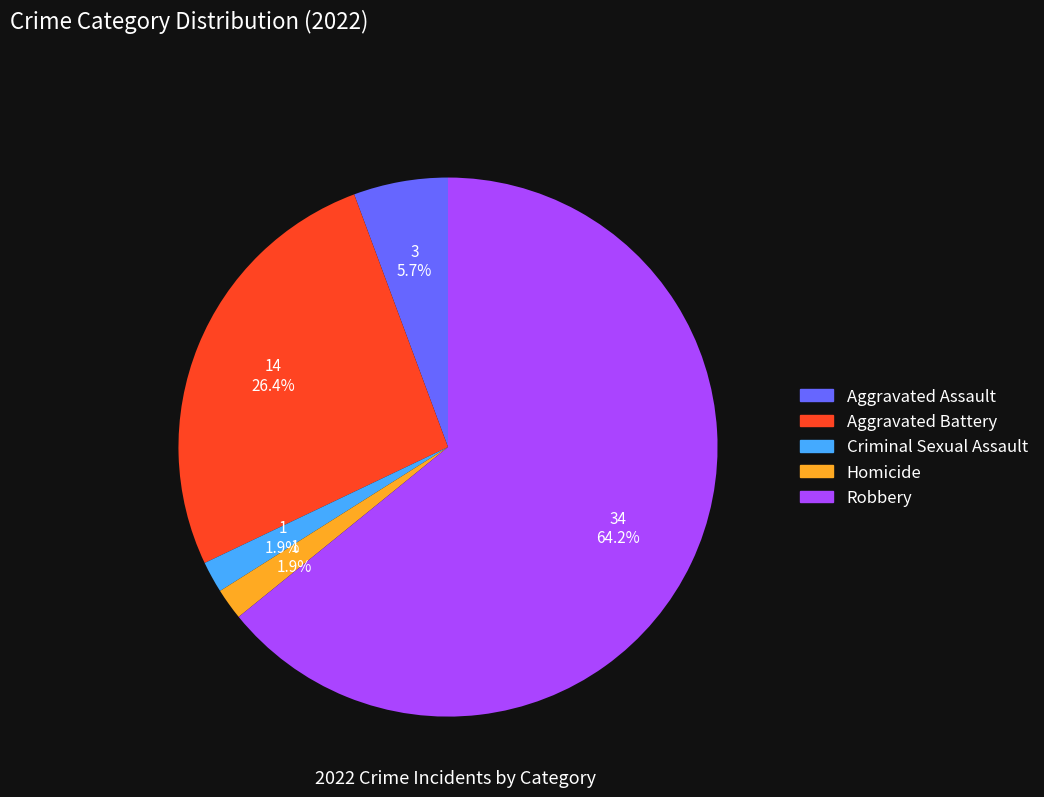

Which slice is the largest?

Robbery